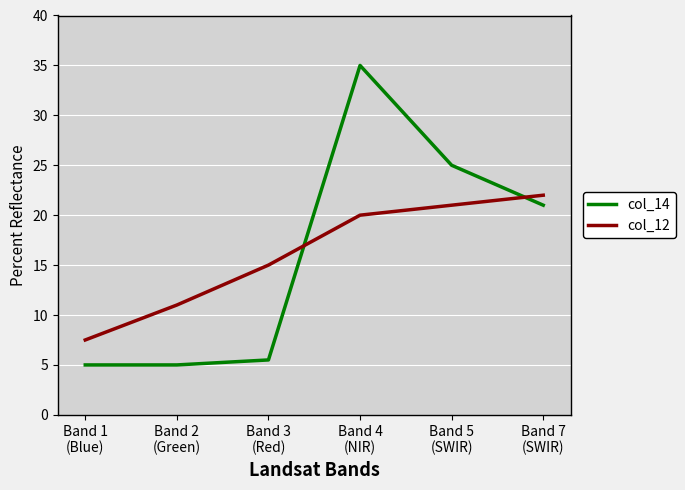

Is it true that col_14 equals 35.0 at Band 4
(NIR)?

True